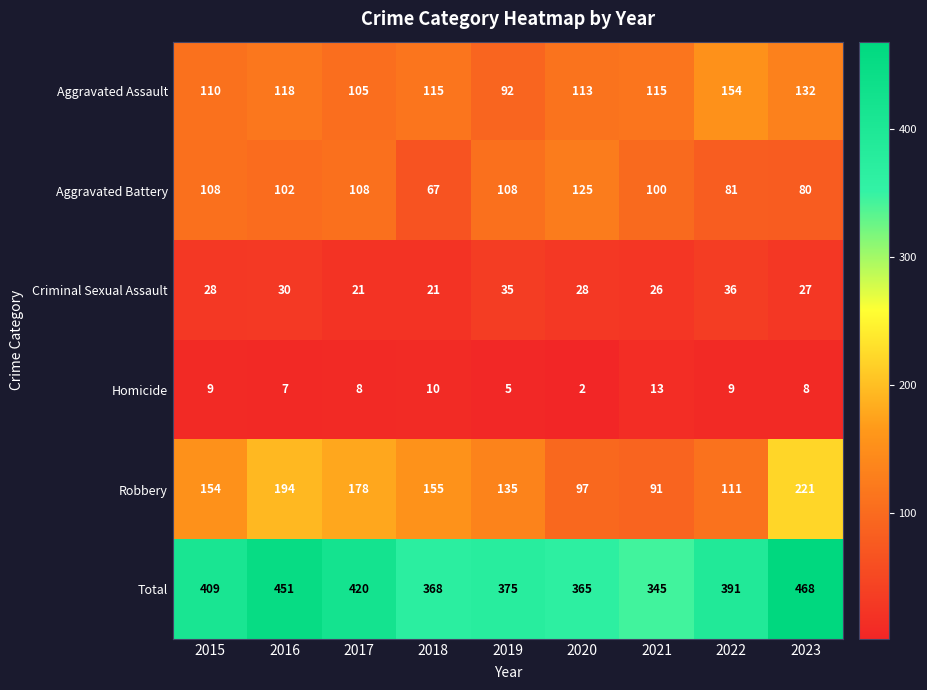

Which series has the largest total across all categories?

Total